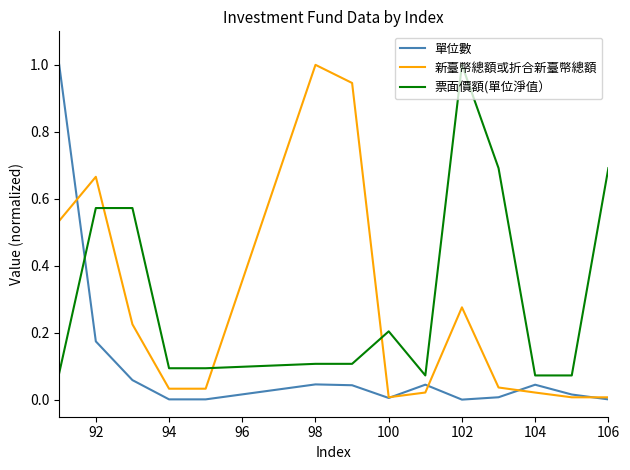

What is the sum of all 單位數 values?

1.5